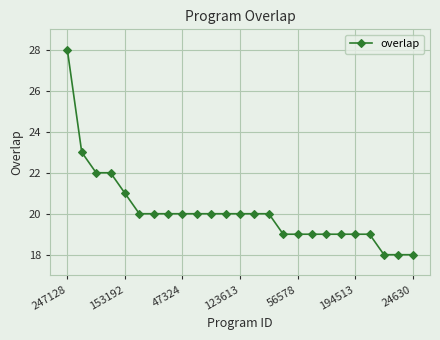

What is the difference between the maximum and minimum values?

10